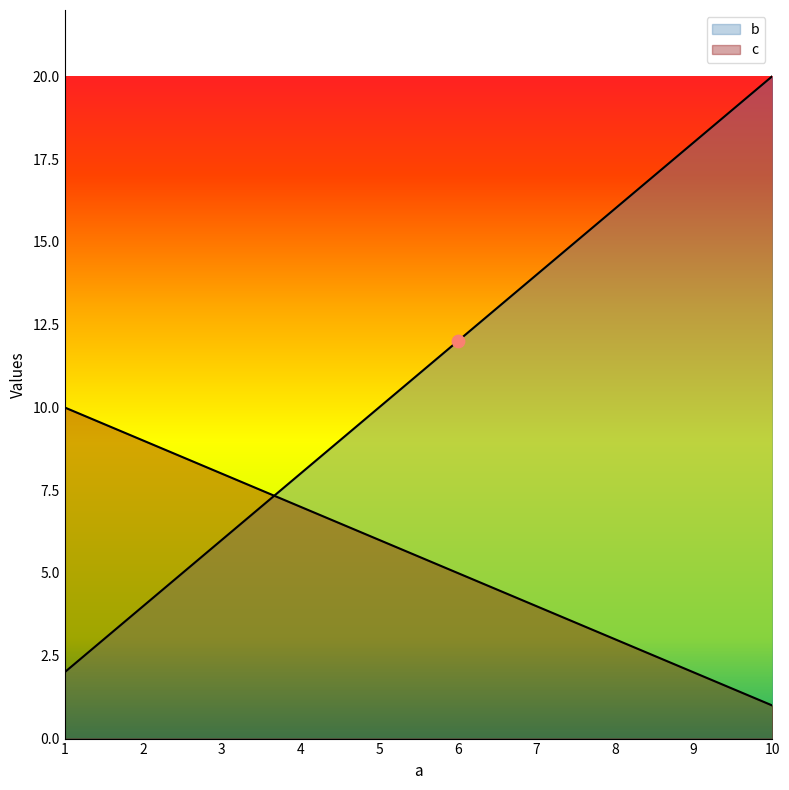

Which series has the largest Y range (max minus min)?

b